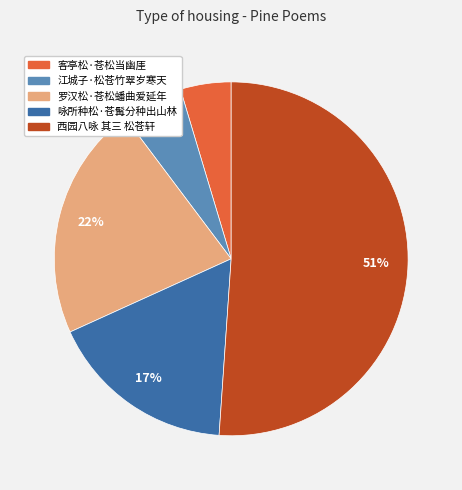

Does any single category account for the majority?

Yes